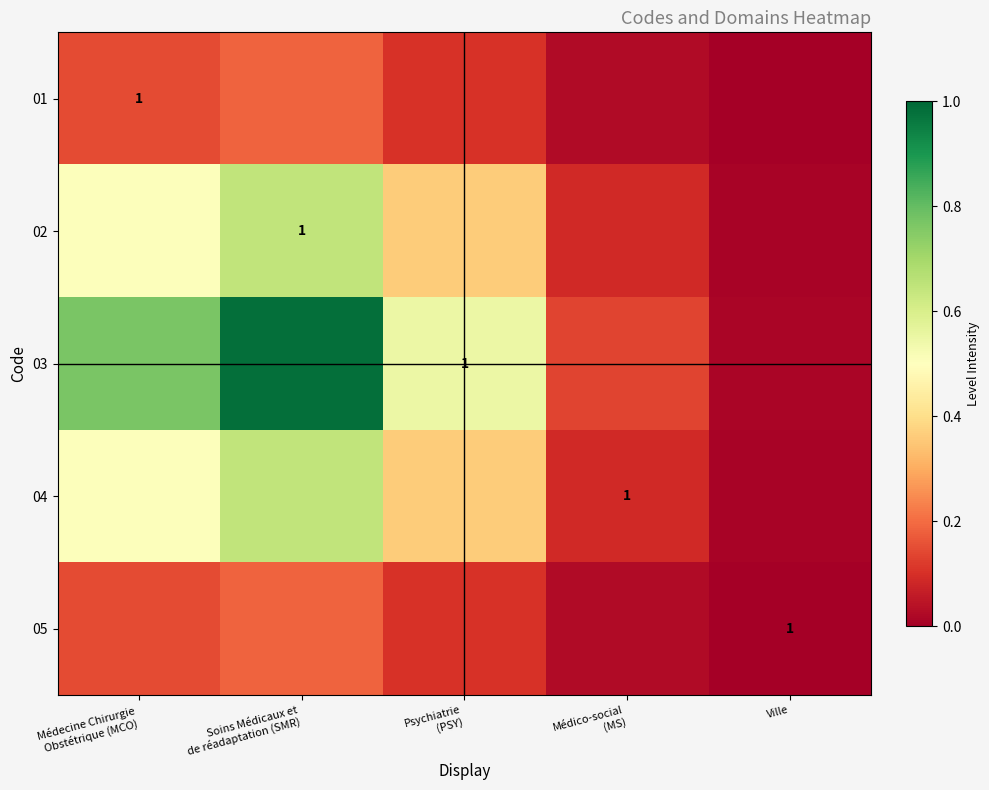

Which series changed the most between Médico-social (MS) and Ville?

03